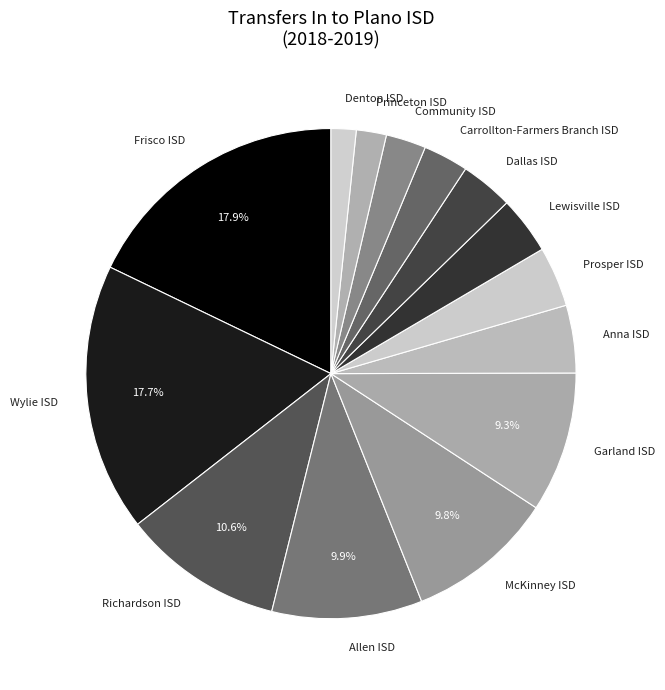

Combined, do Garland ISD and Prosper ISD account for over 50%?

No